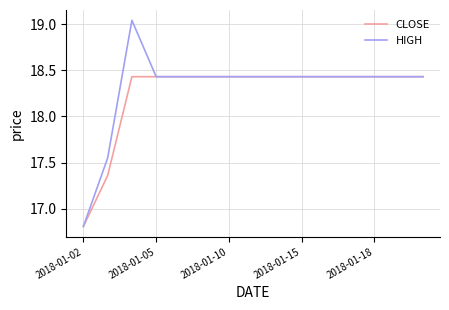

Rank the series by their average value, from lowest to highest.

CLOSE, HIGH